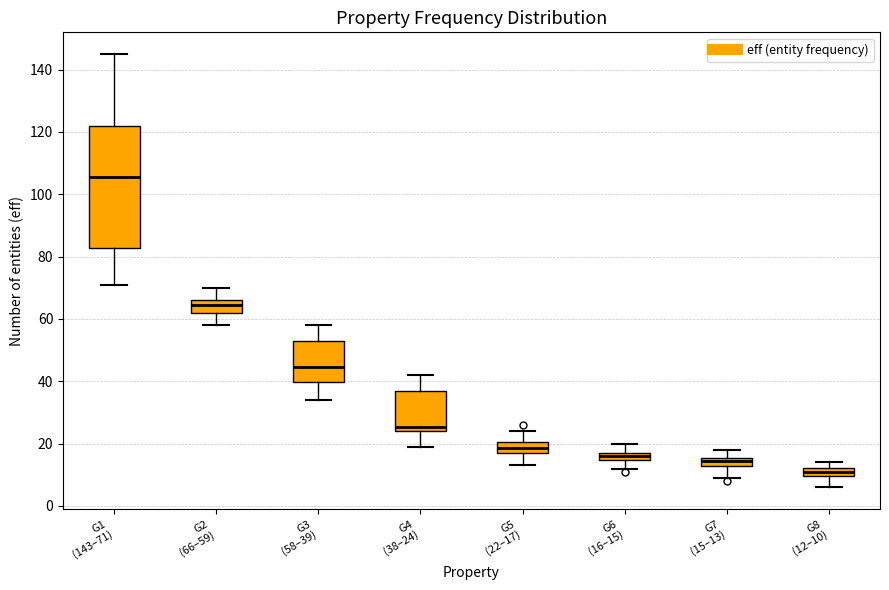

Which box's median line is the highest?

G1 (143–71)